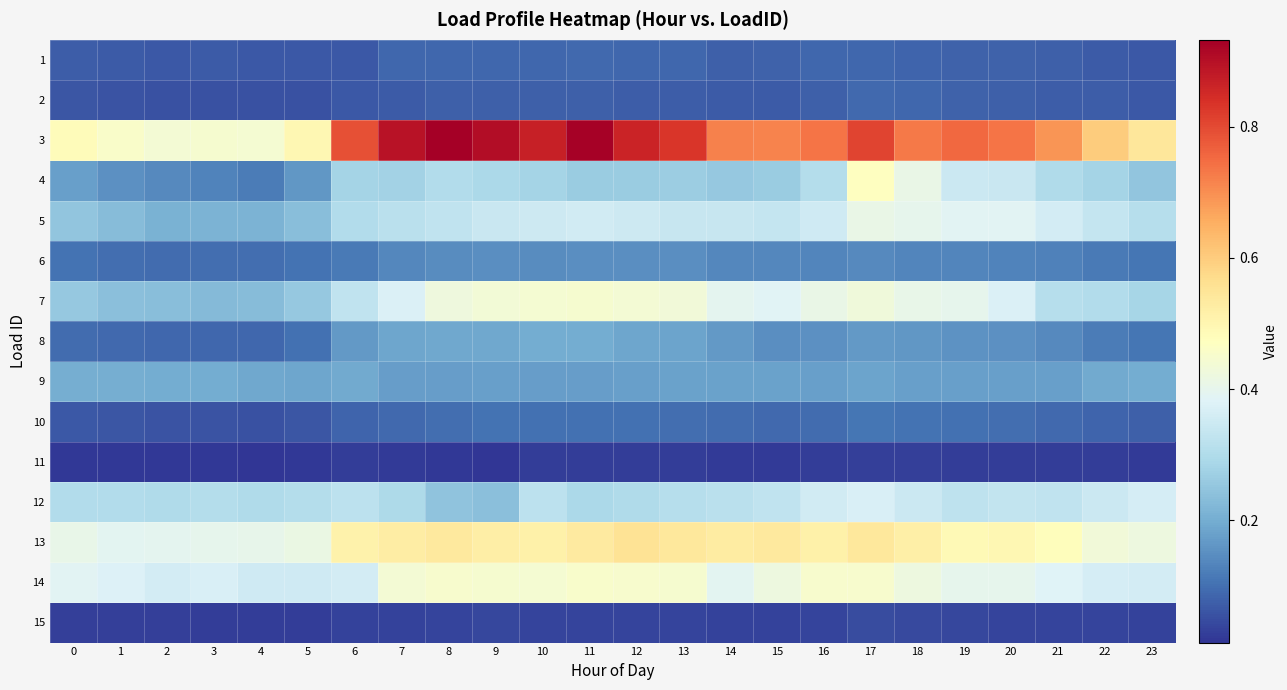

What is the difference between the highest and lowest values at 21?

0.7